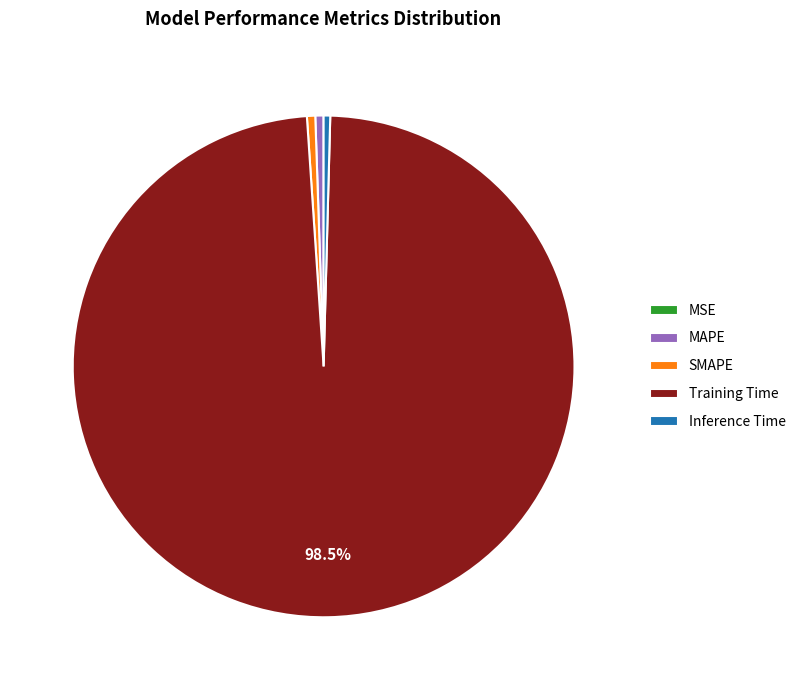

The SMAPE slice represents 1% of the pie. True or false?

True